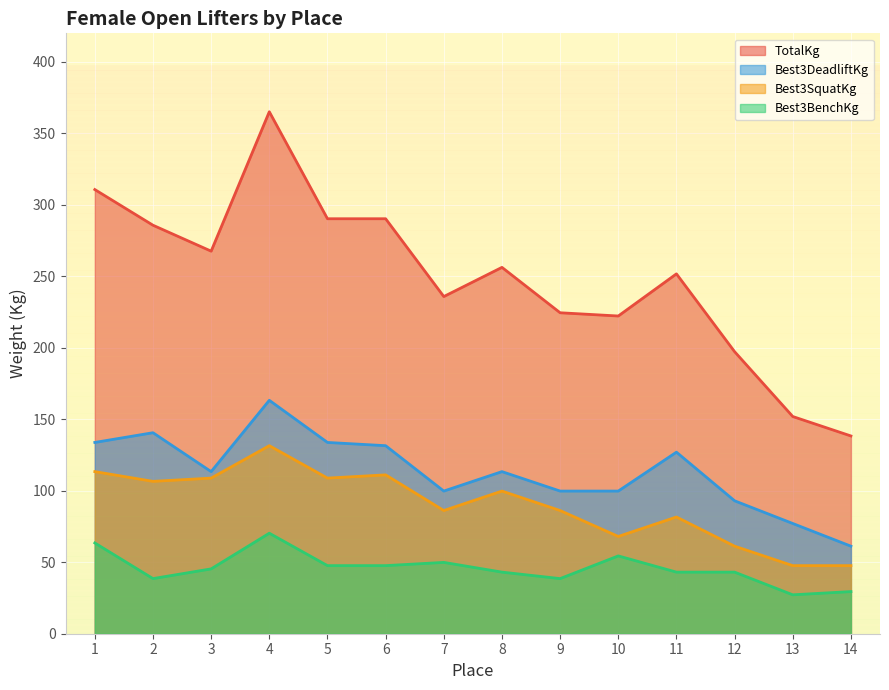

What is the difference between the Best3SquatKg values at 1 and 4?

18.1